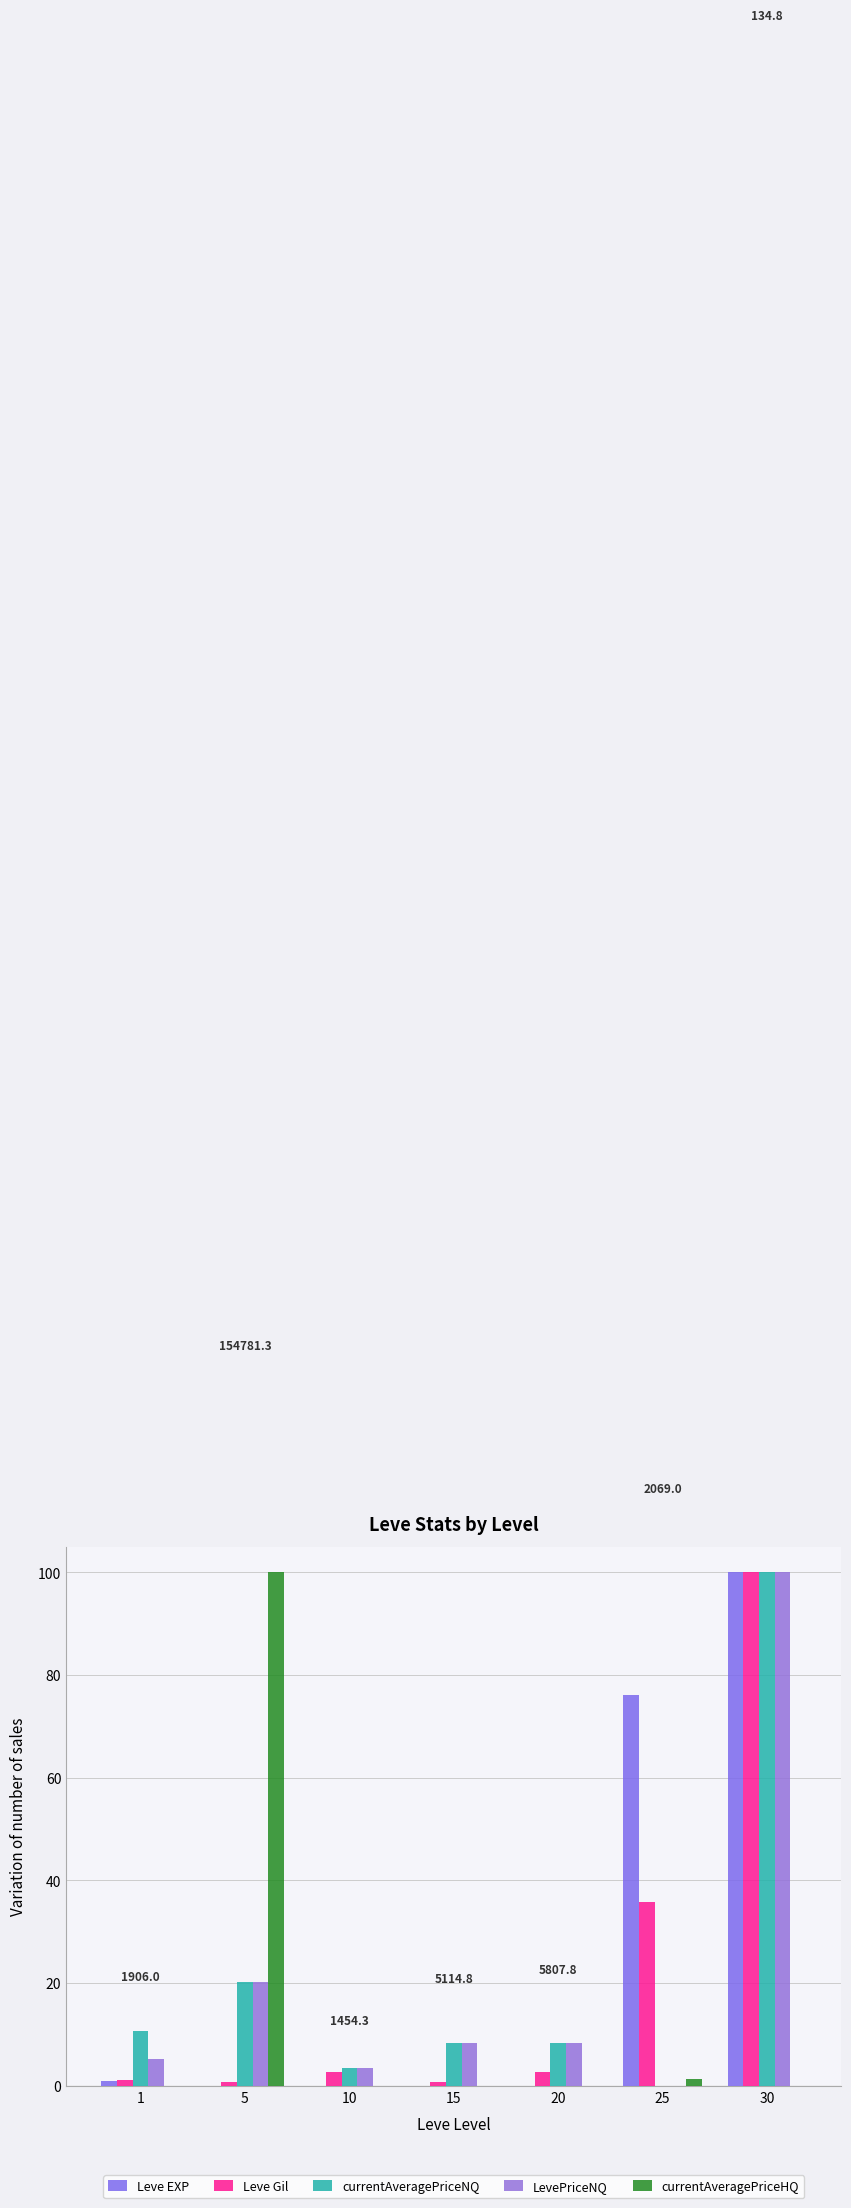

At which category is the sum across all series the highest?

30